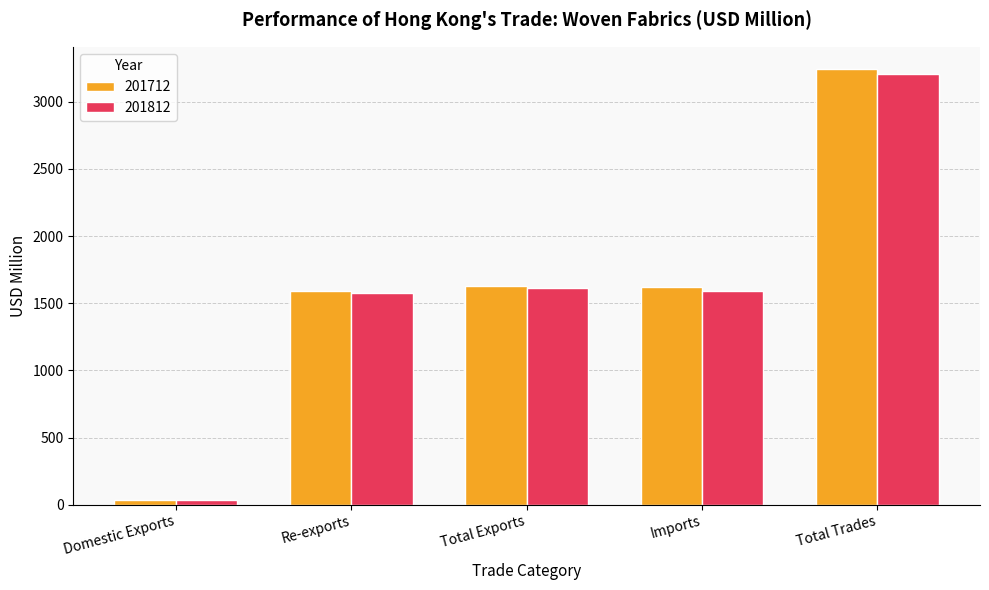

Which series has the largest range (max minus min)?

201712